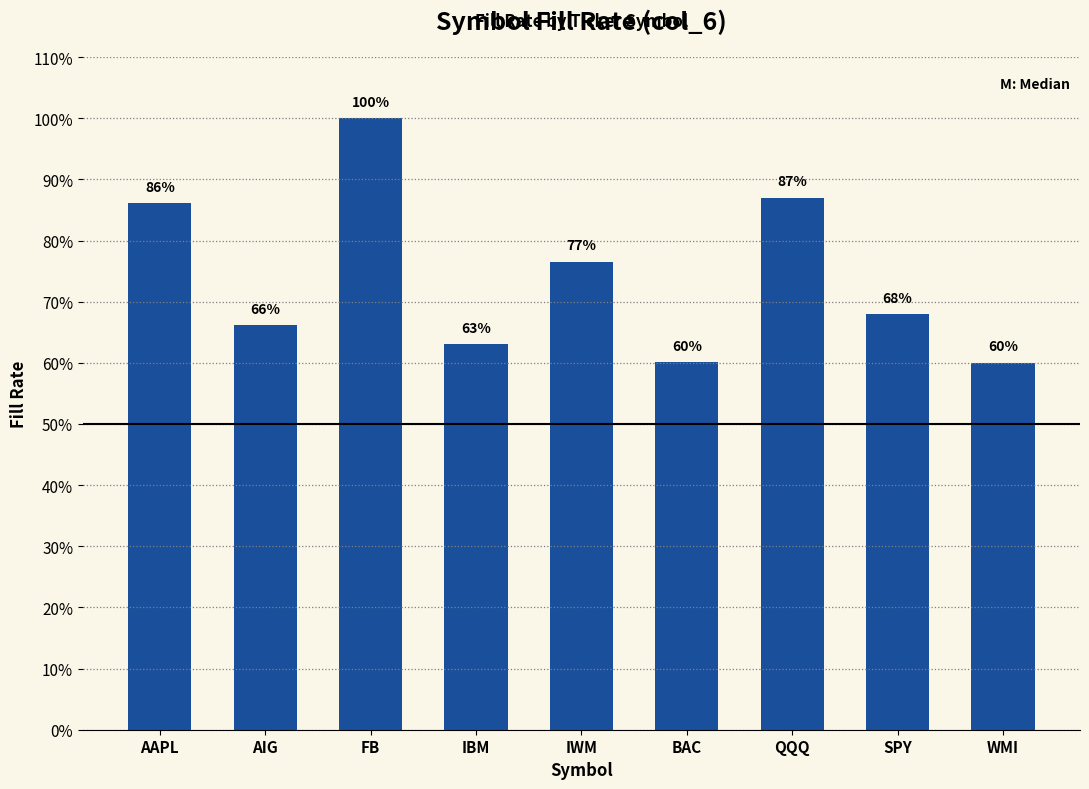

Approximately how many times larger is the value at SPY compared to FB?

0.7